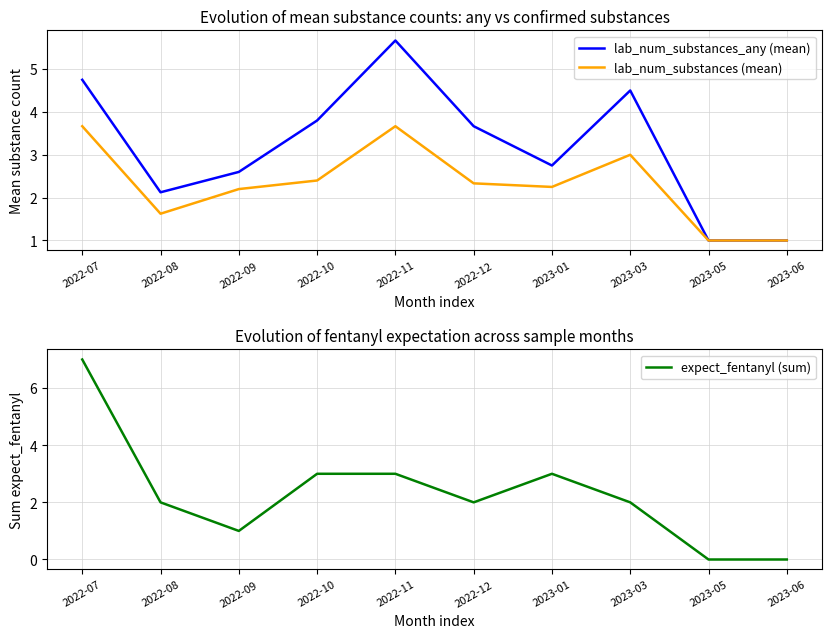

What are all the series names shown in the legend?

lab_num_substances_any (mean), lab_num_substances (mean), expect_fentanyl (sum)